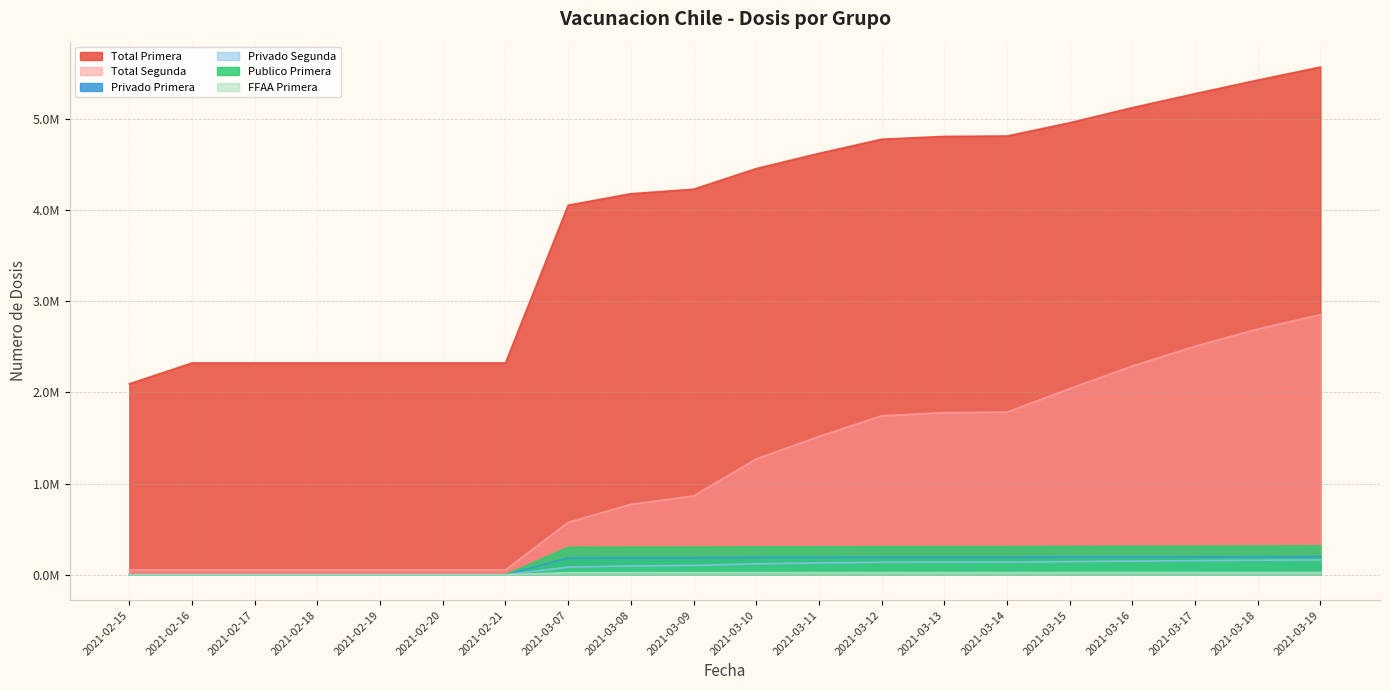

True or false: Publico Primera and FFAA Primera cross at least once.

False